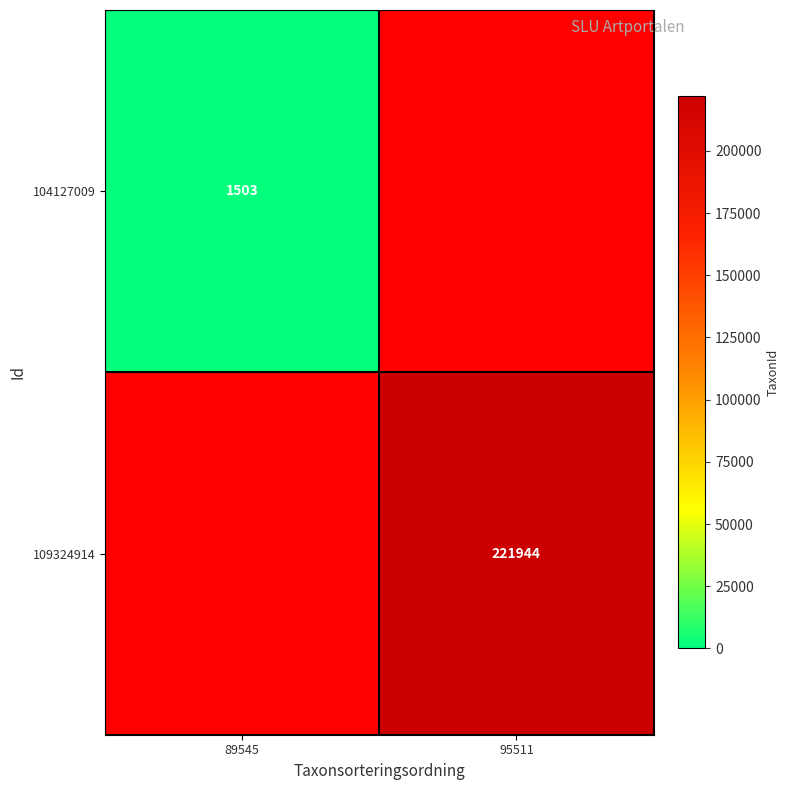

Which category has the lowest value across all series?

89545